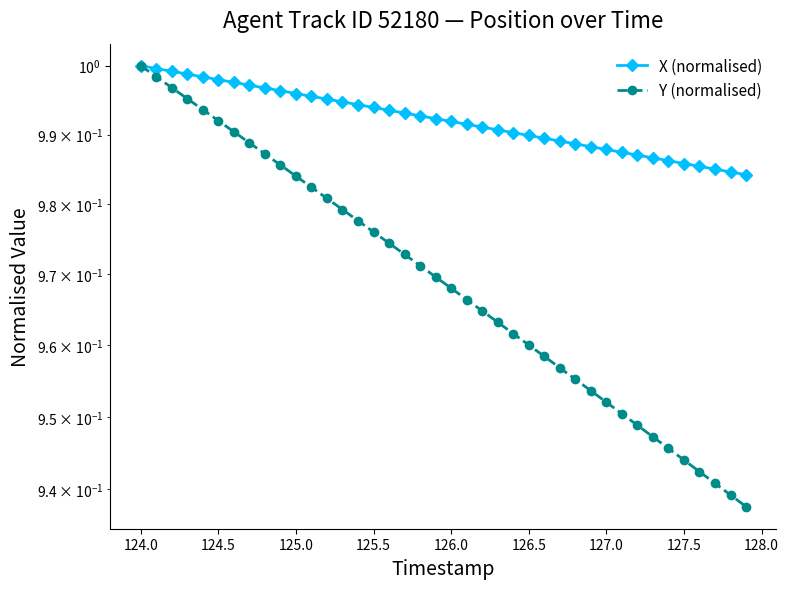

The Y (normalised) series shows 1.0 at 126.0. True or false?

True